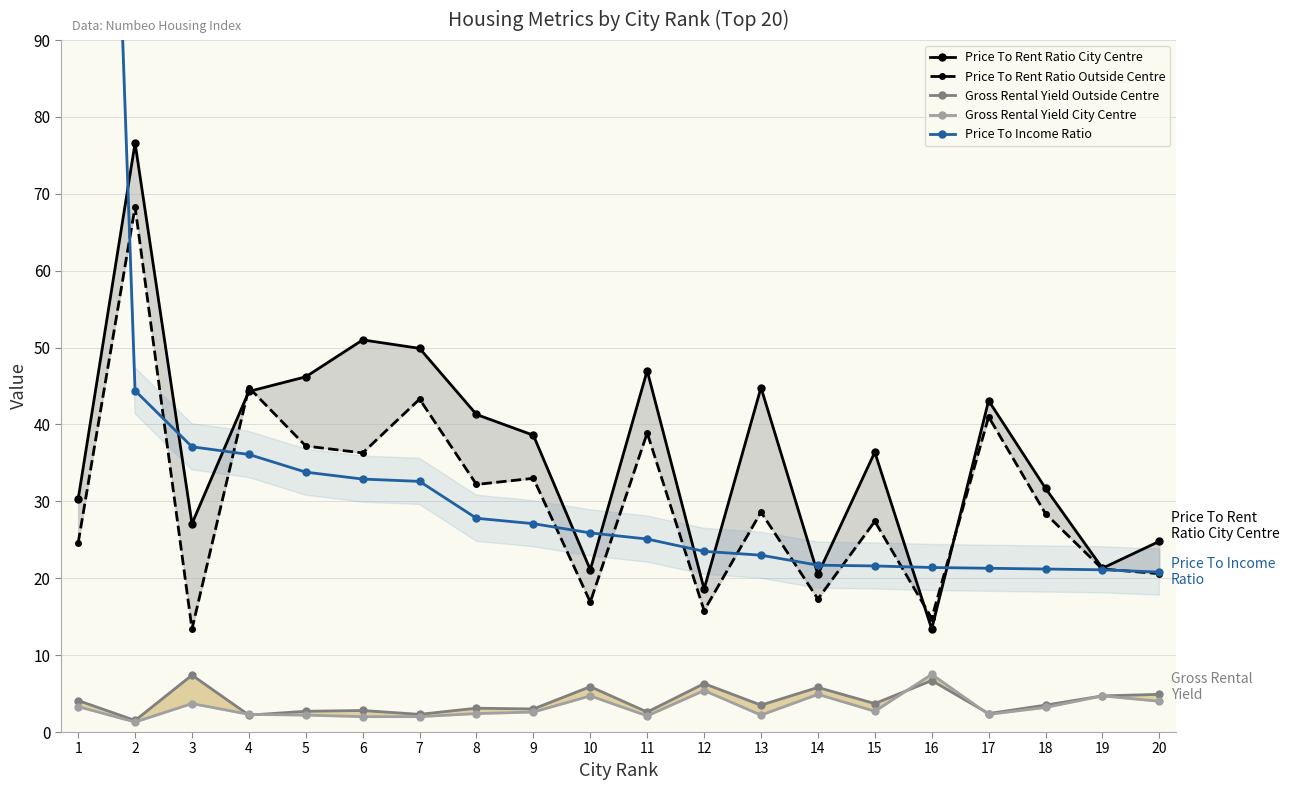

Between 6 and 13, which is larger?

6